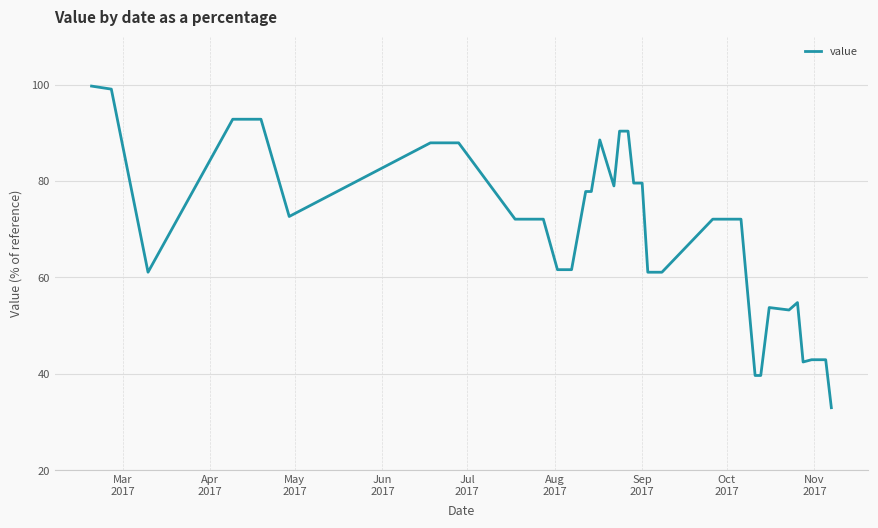

What is the smallest value displayed?

33.0